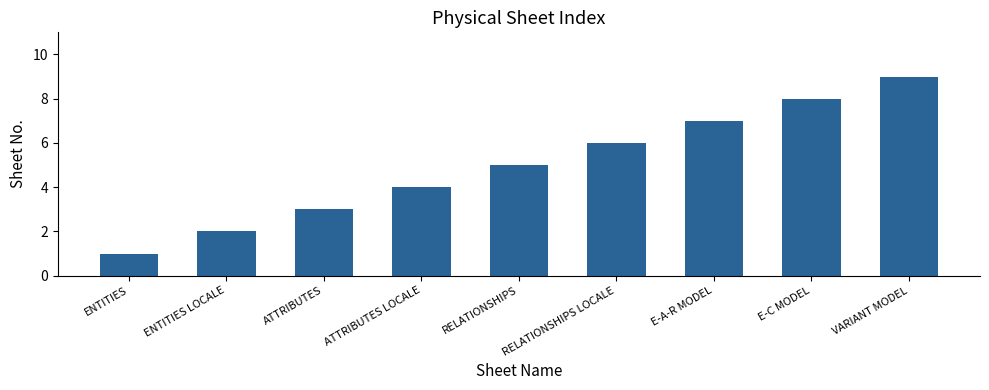

What is the smallest value displayed?

1